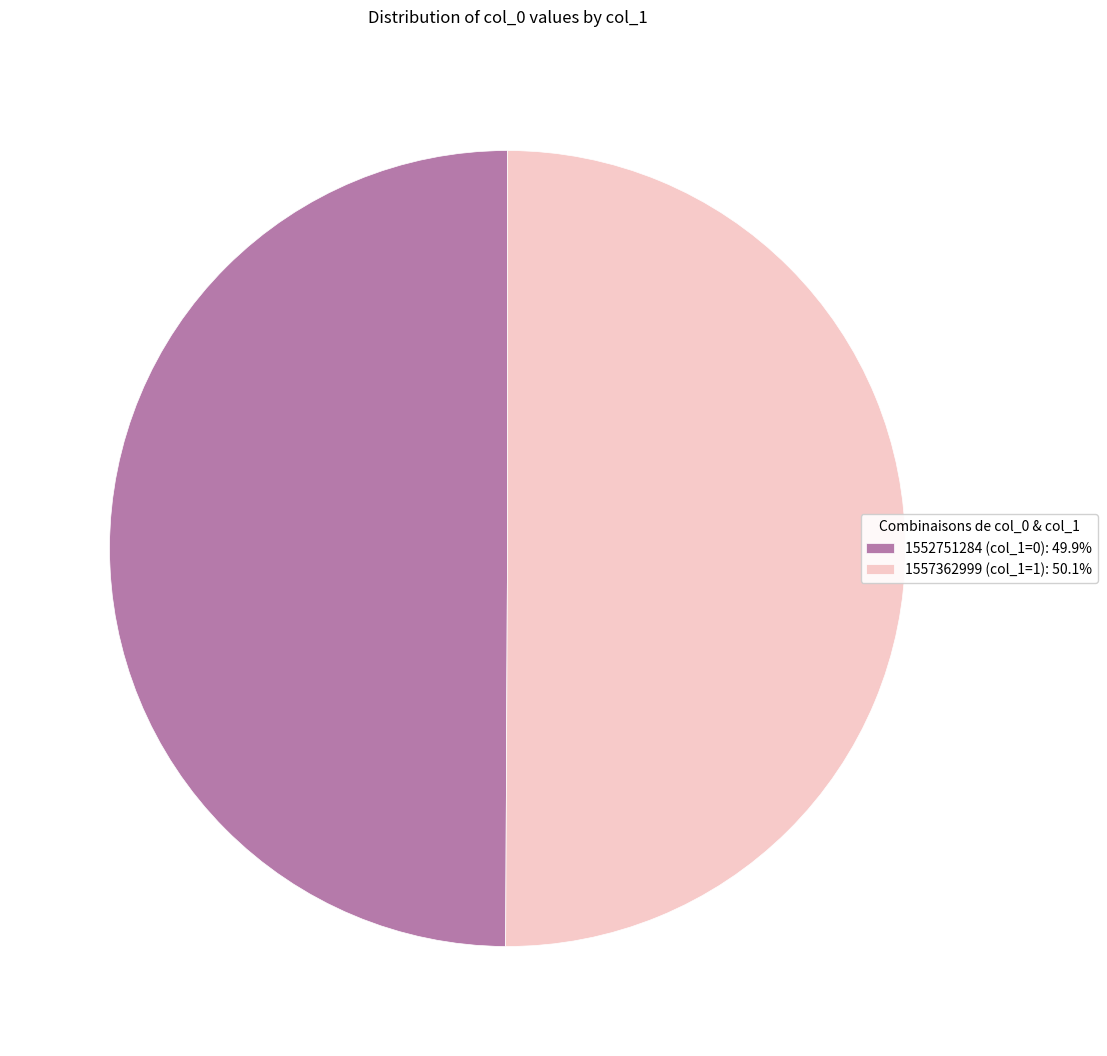

Approximately how many times larger is the value at 1557362999 (col_1=1): 50.1% compared to 1552751284 (col_1=0): 49.9%?

1.0